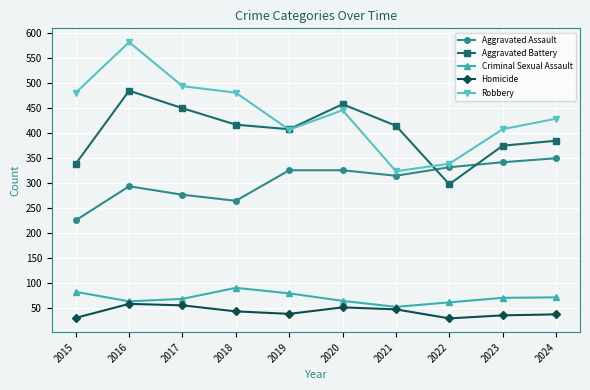

At which category does Robbery reach its first local peak?

2016